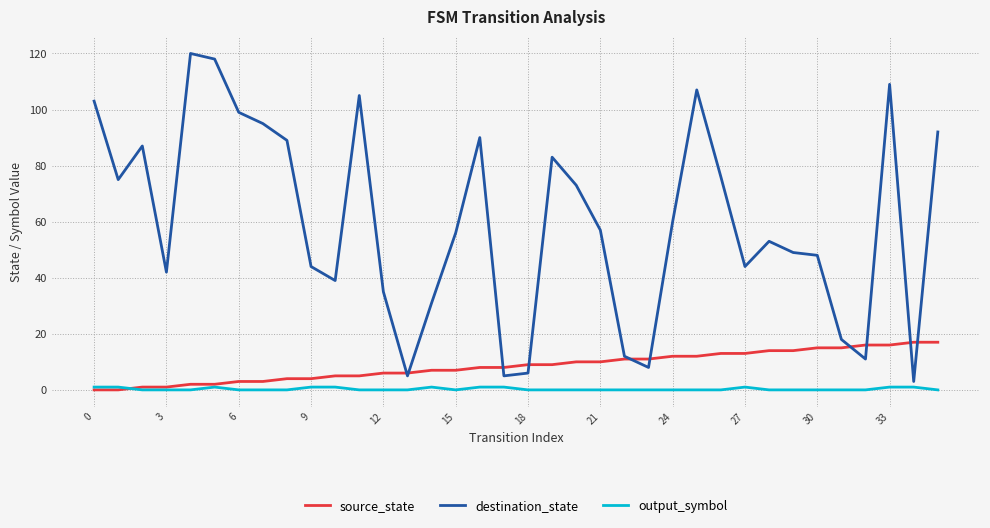

Which series has the largest total across all categories?

destination_state